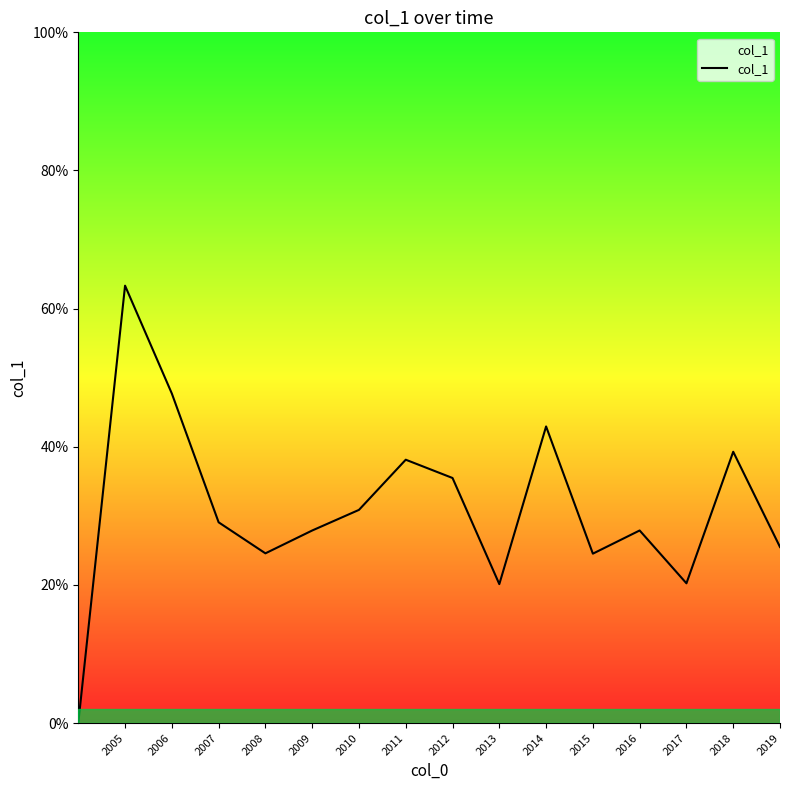

Does the chart display data point markers on the line(s)?

No